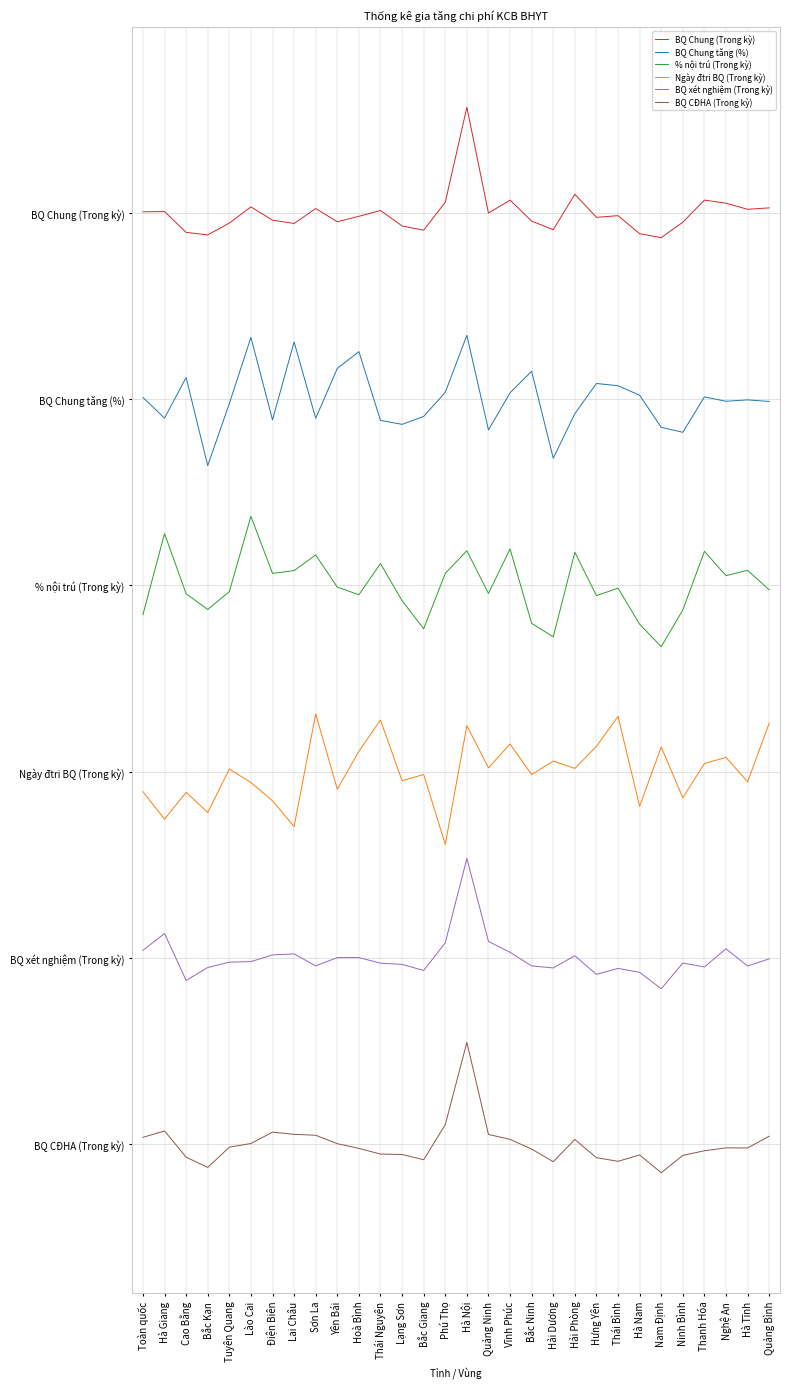

Does the chart display data point markers on the line(s)?

No